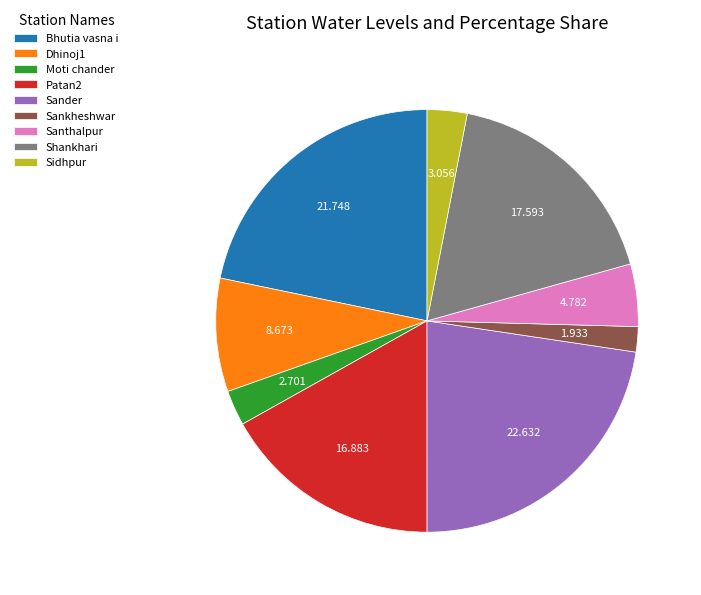

What is the smallest slice in the pie chart?

Sankheshwar